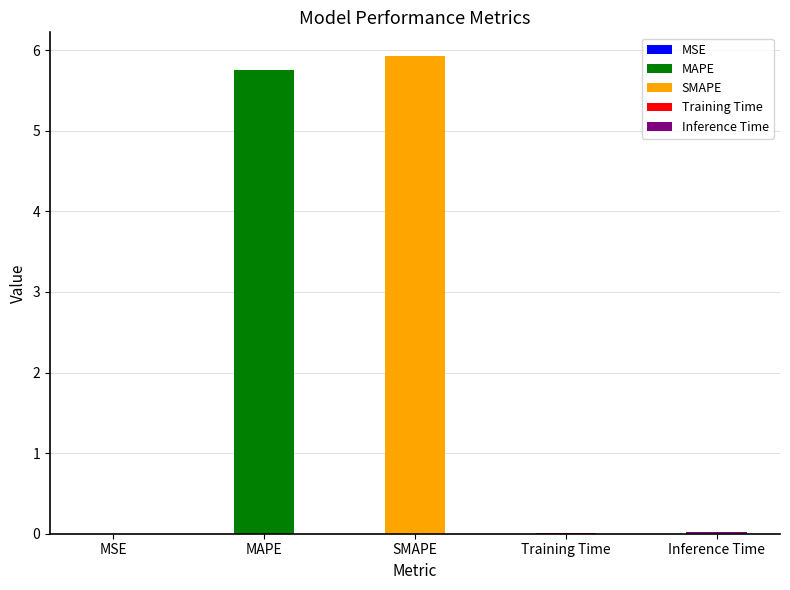

Between Inference Time and MSE, which is larger?

Inference Time